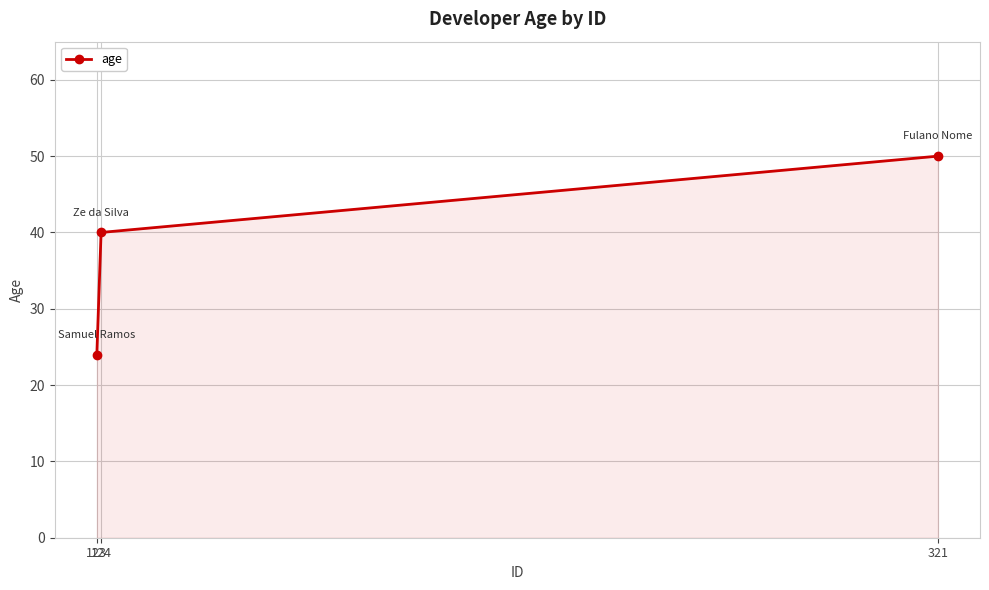

Reading left to right, list all the values displayed in this chart.

123=24	124=40	321=50